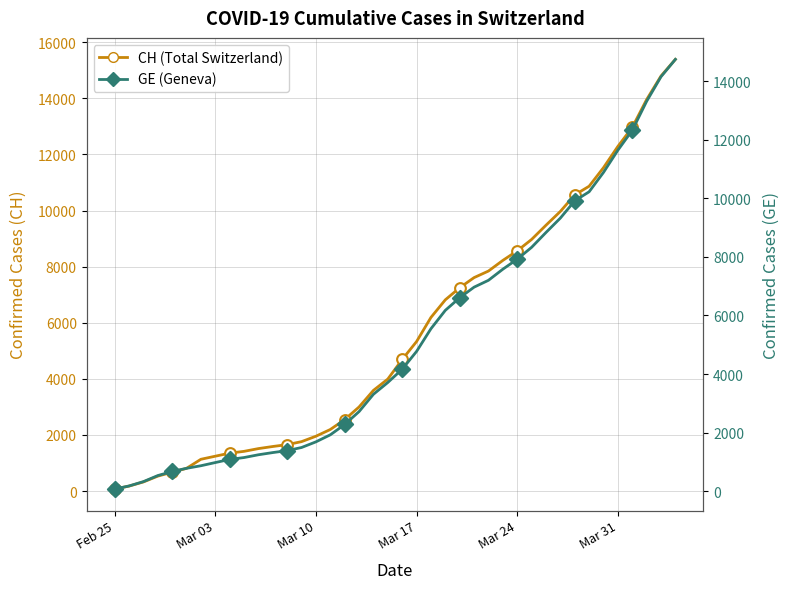

Which series reaches the minimum Y coordinate?

CH